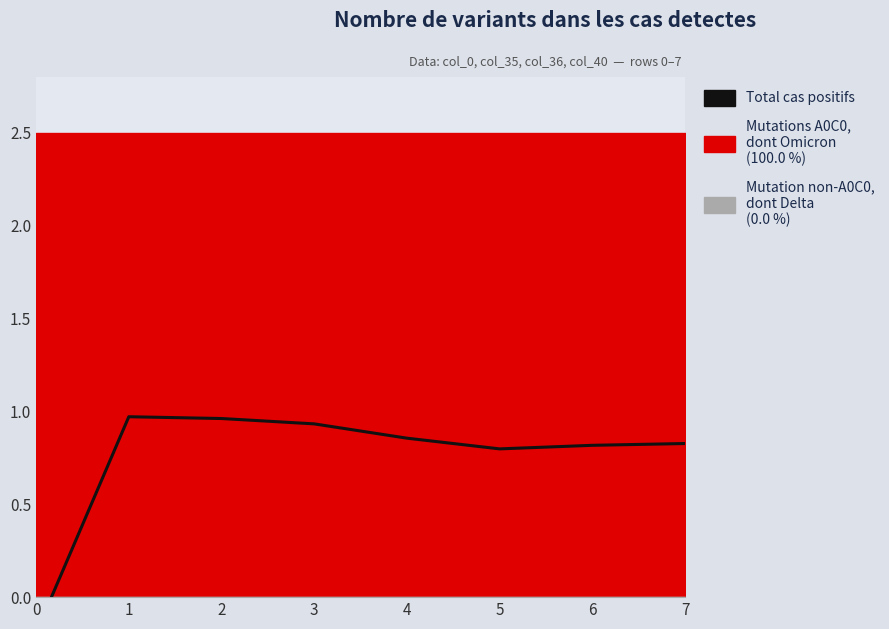

True or false: the data shows 0.3 at 6.

False